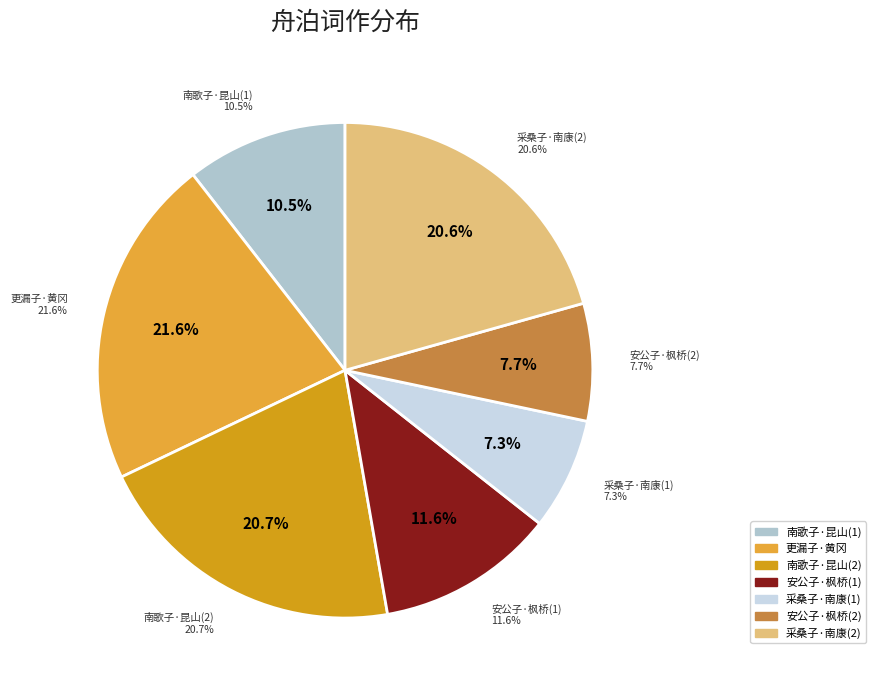

Count the number of slices in the pie.

7